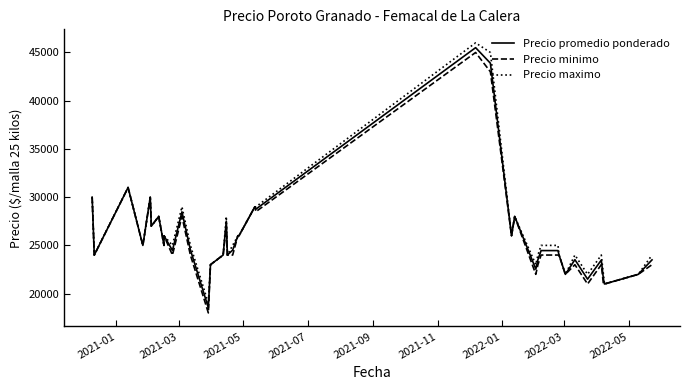

Does the chart display data point markers on the line(s)?

No